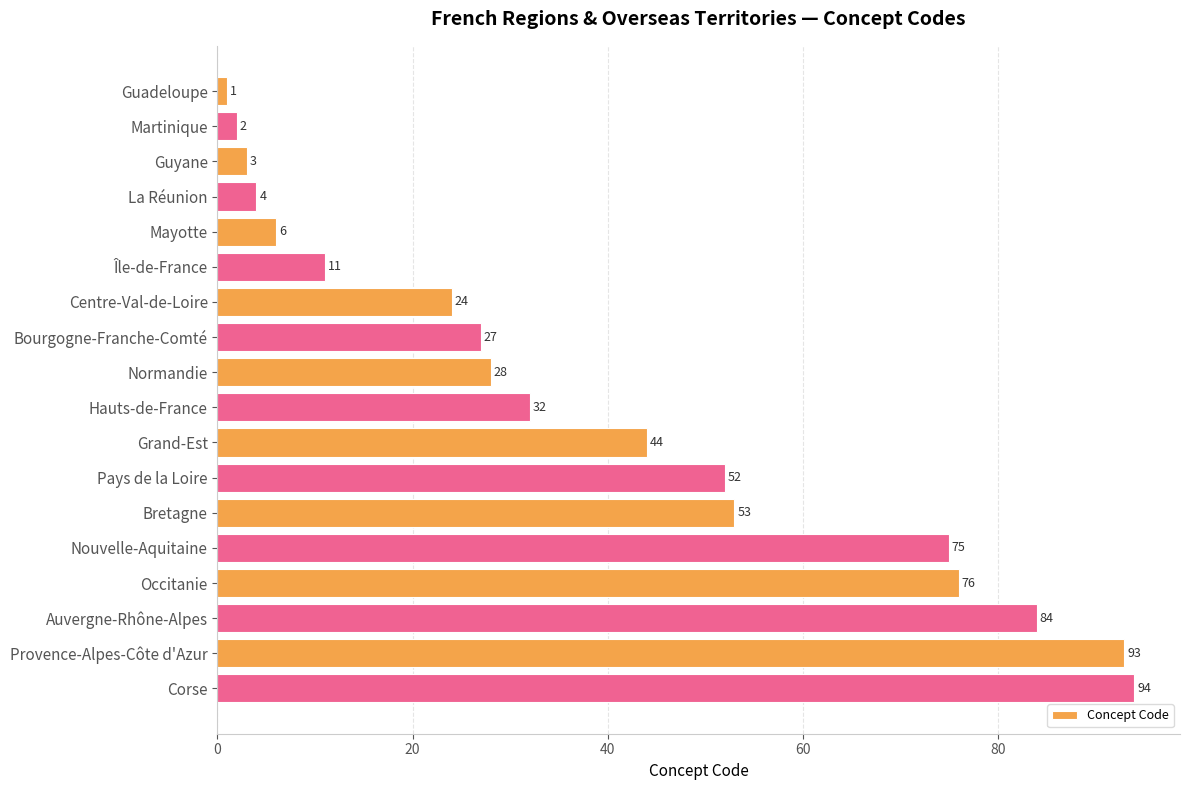

Reading bottom to top, extract all data points from this chart.

Corse=94	Provence-Alpes-Côte d'Azur=93	Auvergne-Rhône-Alpes=84	Occitanie=76	Nouvelle-Aquitaine=75	Bretagne=53	Pays de la Loire=52	Grand-Est=44	Hauts-de-France=32	Normandie=28	Bourgogne-Franche-Comté=27	Centre-Val-de-Loire=24	Île-de-France=11	Mayotte=6	La Réunion=4	Guyane=3	Martinique=2	Guadeloupe=1